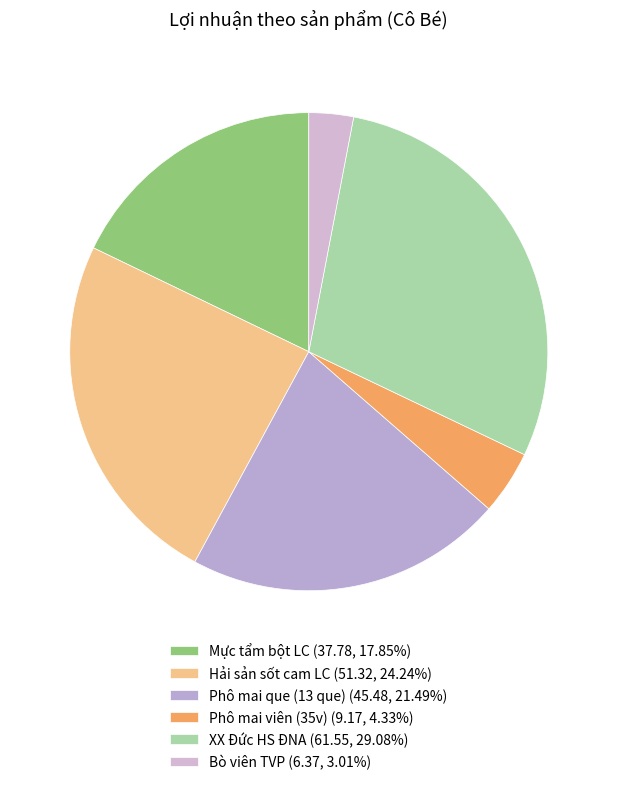

What percentage do Bò viên TVP and Mực tẩm bột LC together represent?

20.9%